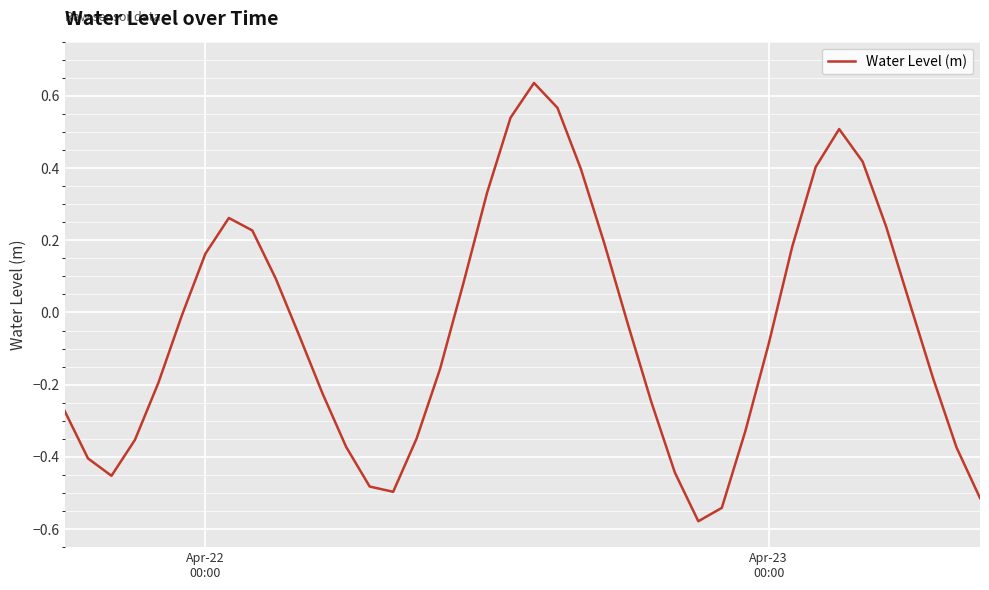

Does the chart have visible grid lines?

Yes